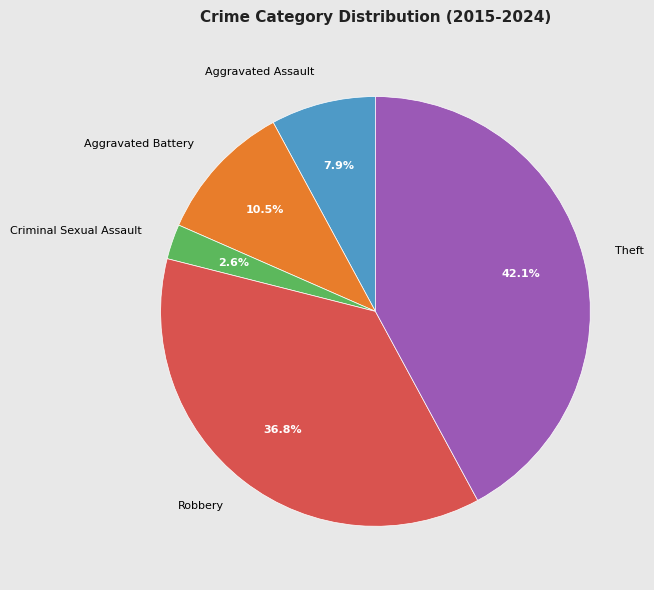

What portion of the pie excludes Theft?

57.9%